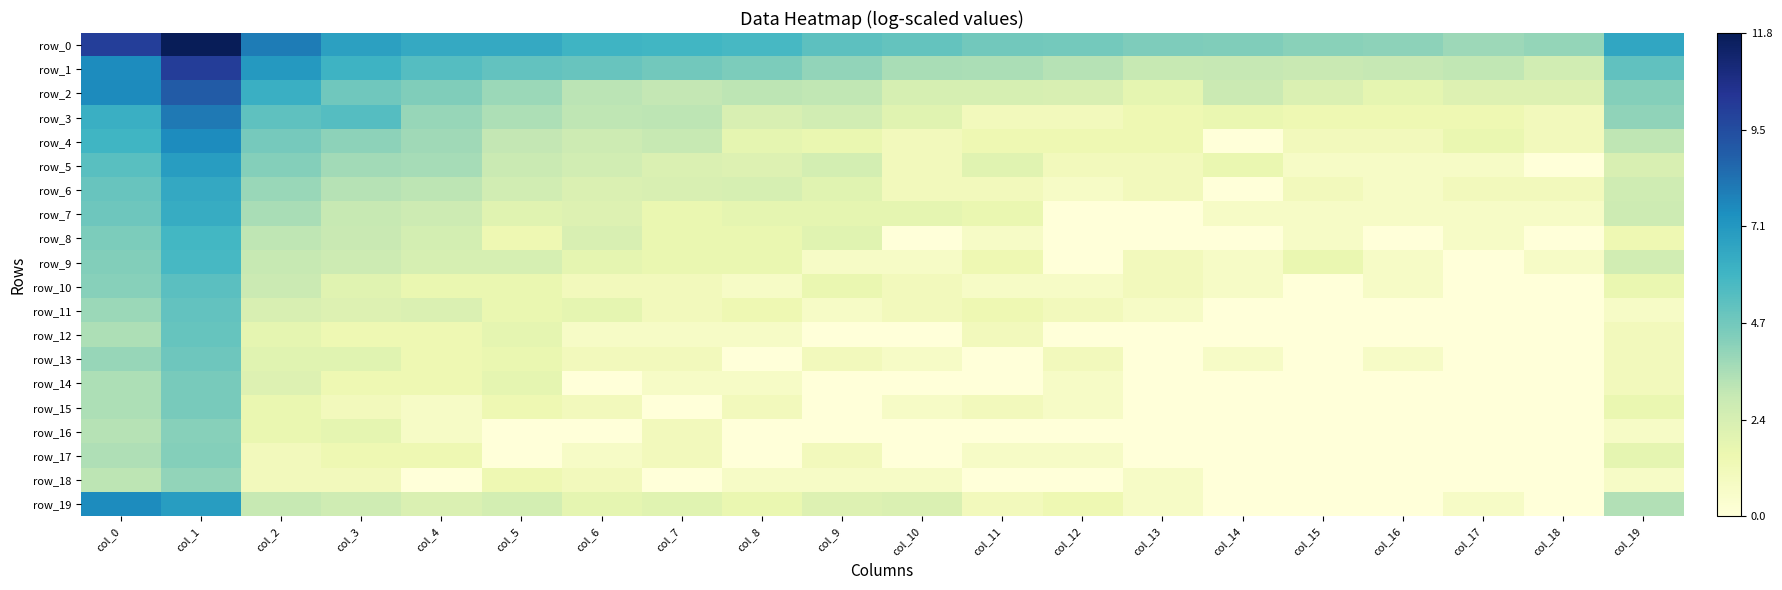

How many values in row_4 are above zero?

19